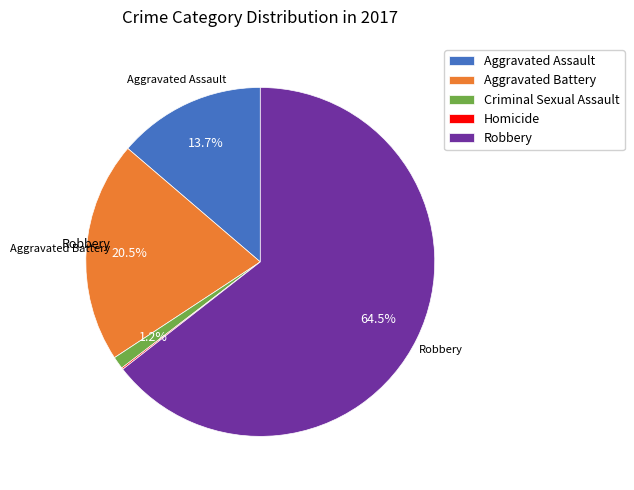

Which slice is the largest?

Robbery